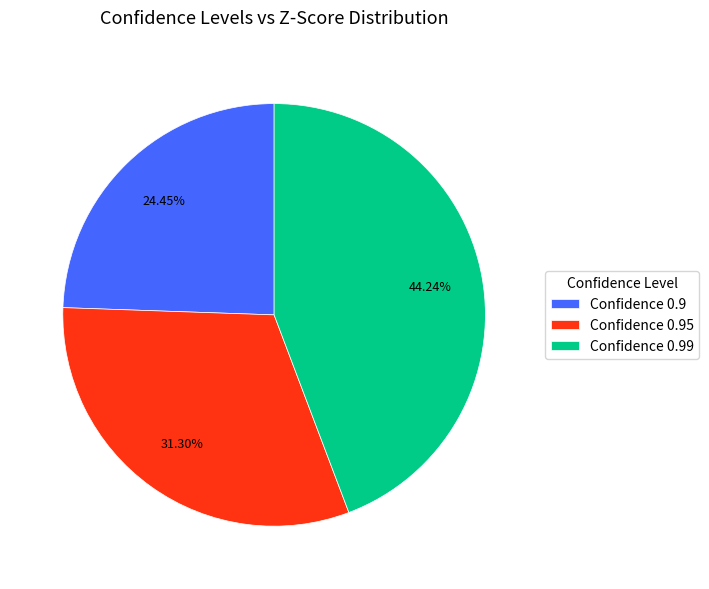

Rank the categories by value from highest to lowest.

Confidence 0.99, Confidence 0.95, Confidence 0.9